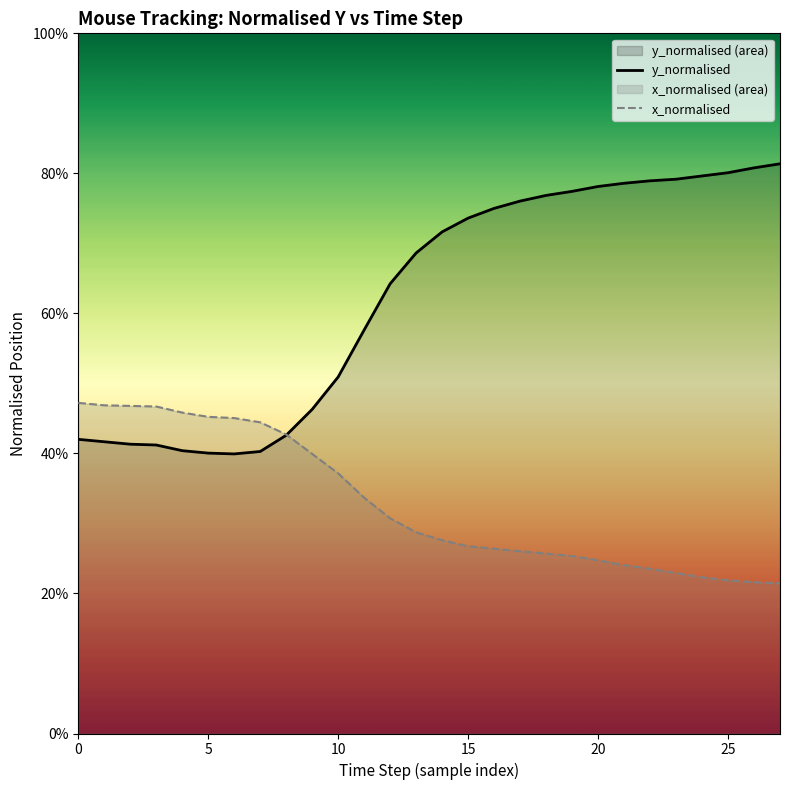

Where do y_normalised and x_normalised first cross each other?

8 and 9